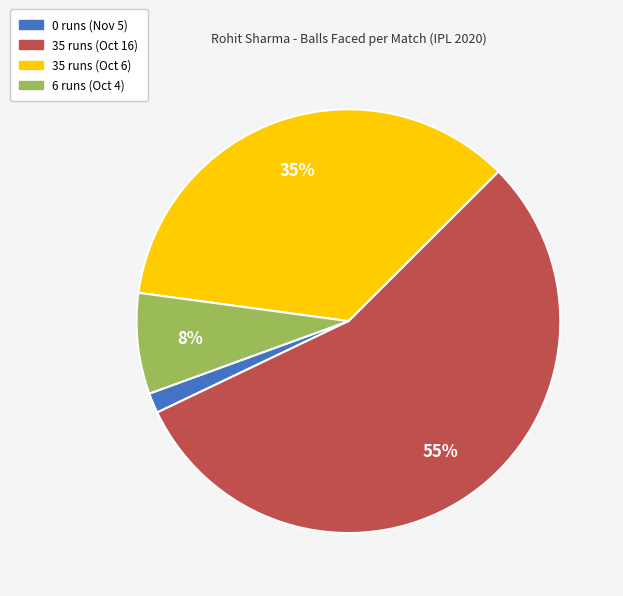

Is the sum of 35 runs (Oct 16) and 35 runs (Oct 6) greater than half?

Yes